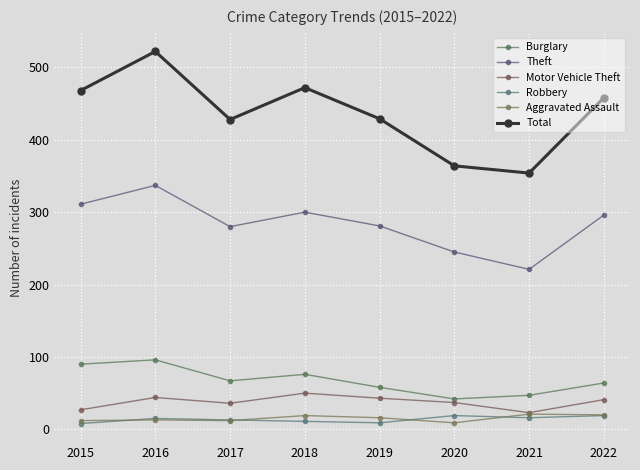

How many distinct data groups are displayed?

6